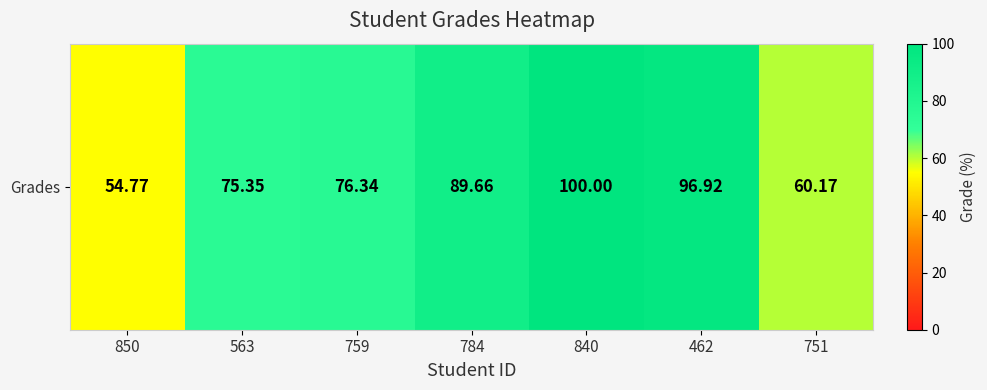

Where does the data first go above 76?

759